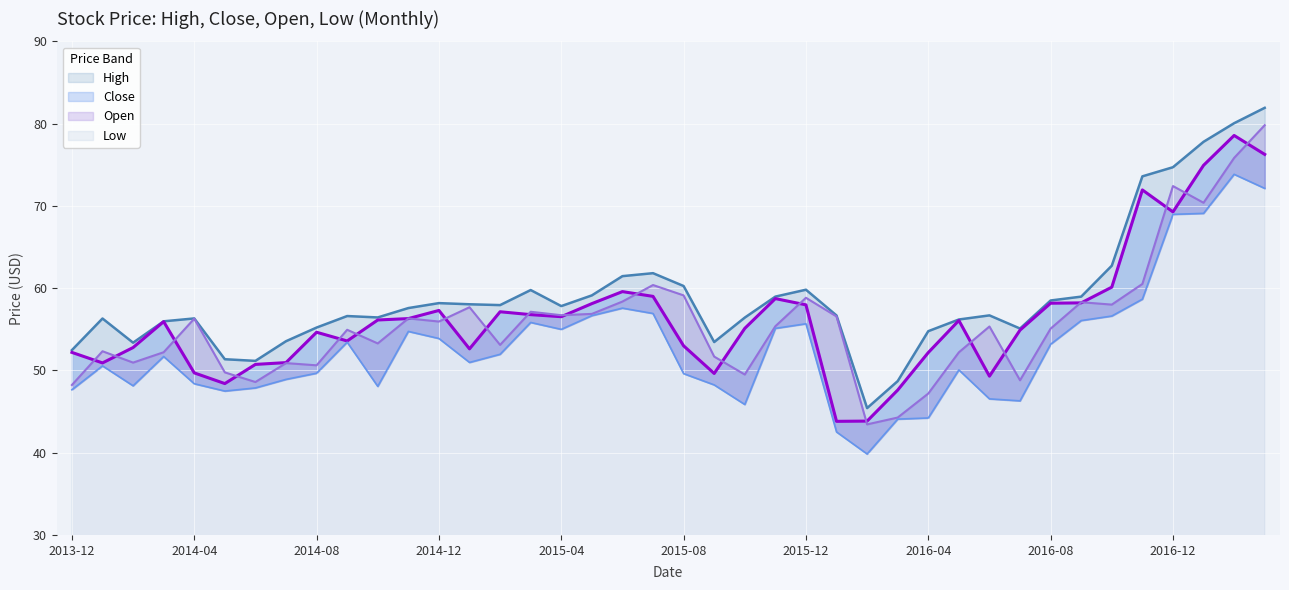

What is the total value across all series at 2014-06?

198.3